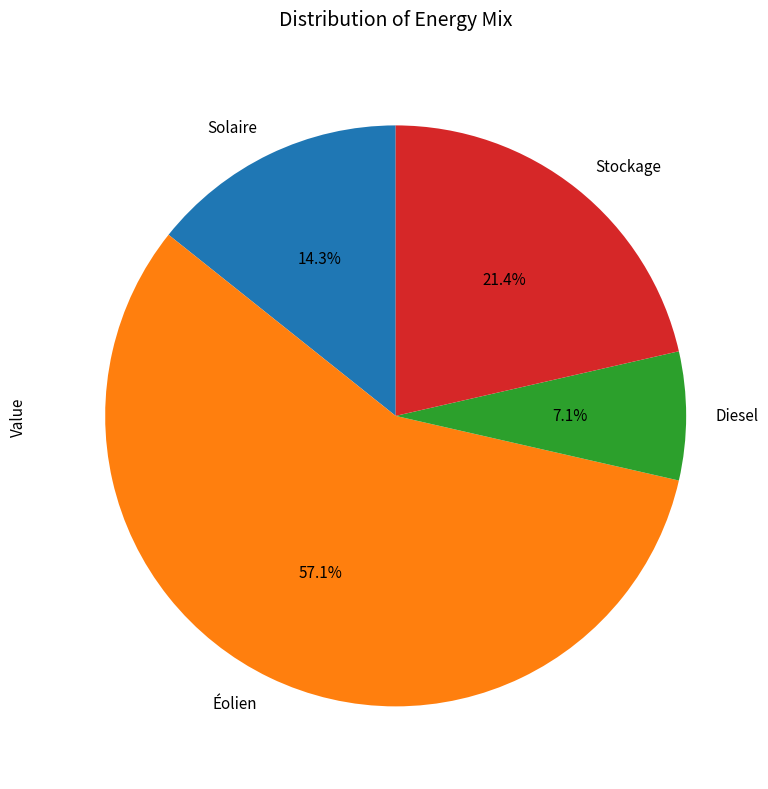

To the nearest percent, what is the difference between the largest and smallest slice percentages?

50%